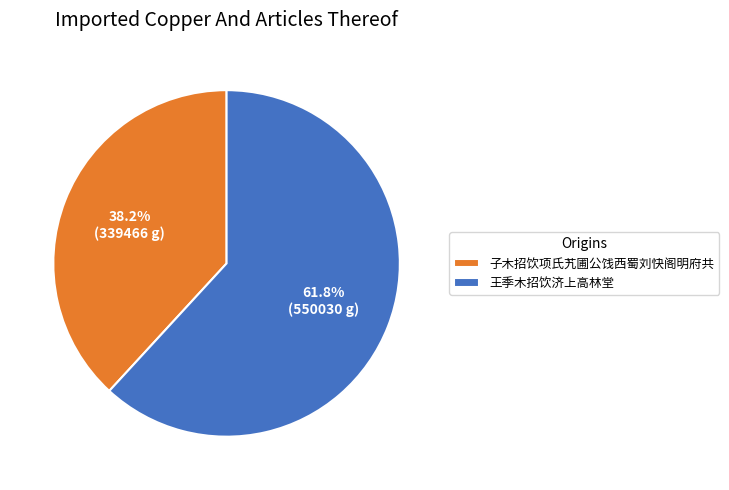

Does 子木招饮项氏艽圃公饯西蜀刘快阁明府共 represent more than half of the total?

No